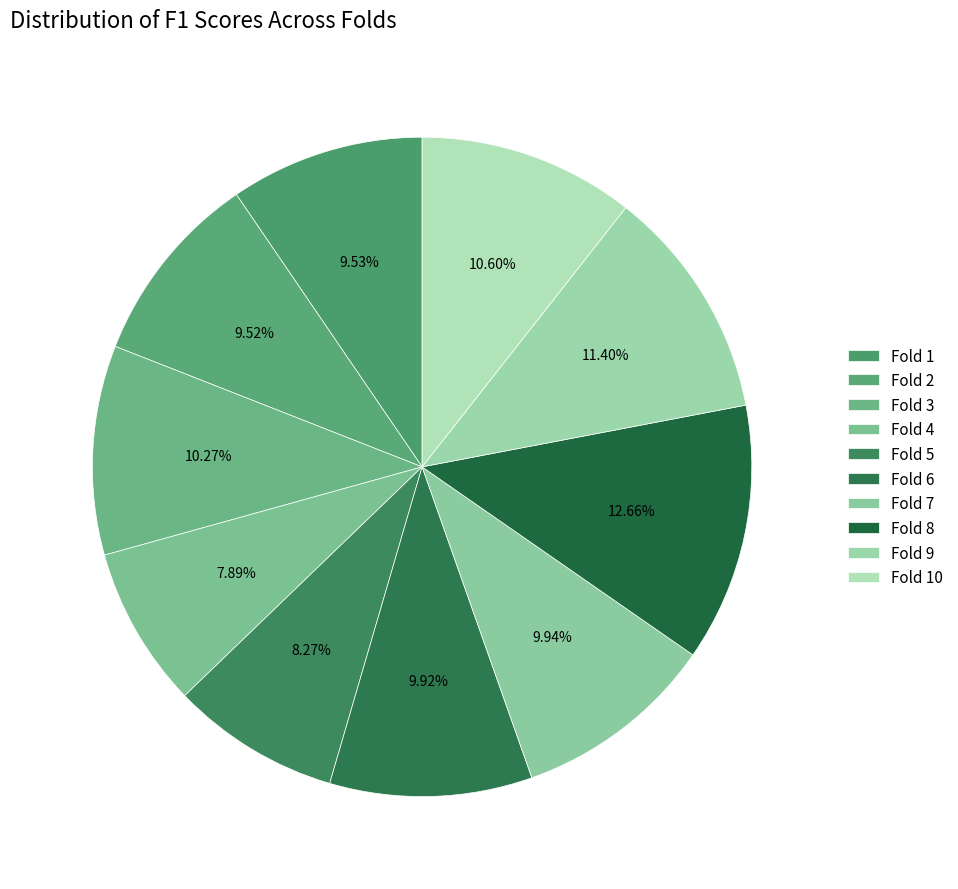

Count the number of slices in the pie.

10